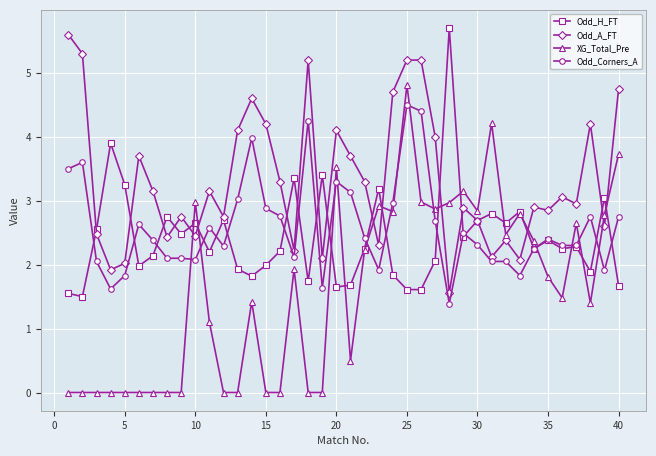

What is the minimum value for Odd_H_FT?

1.5